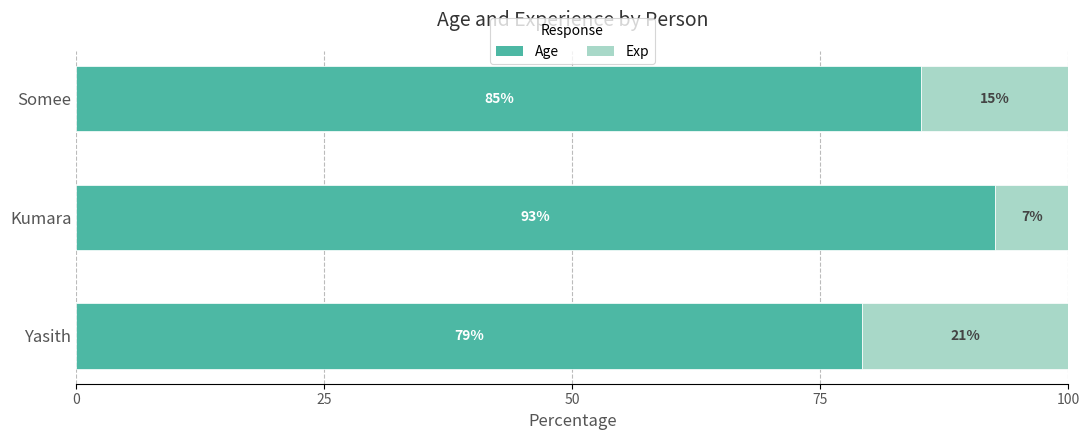

What value does the Age series have at Somee?

85.2